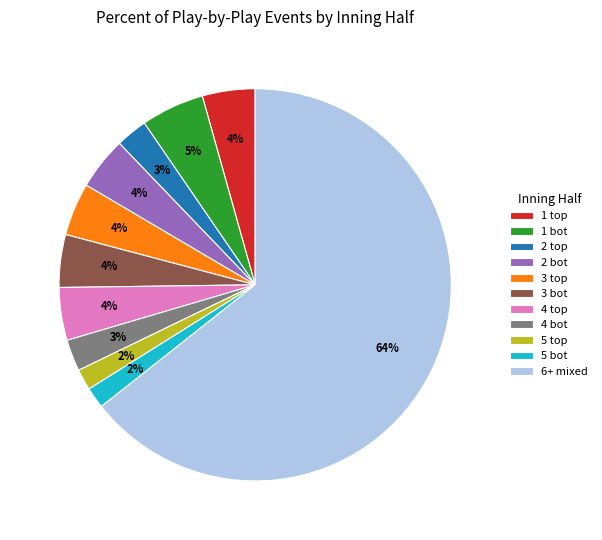

Between 5 bot and 3 bot, which is larger?

3 bot